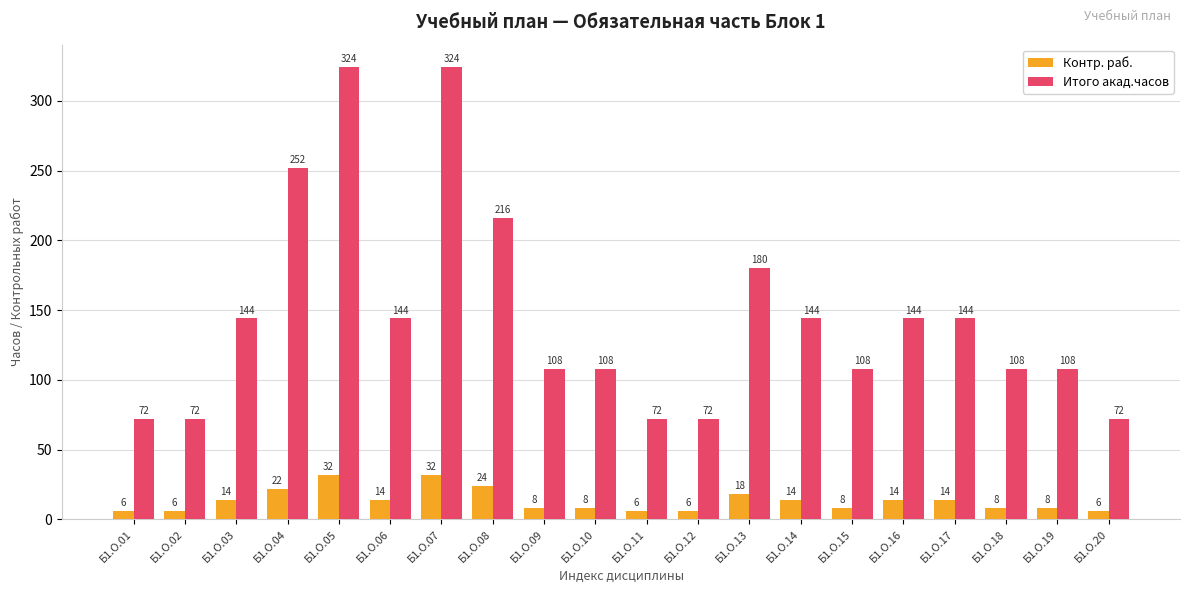

List the series in order of their overall mean, lowest first.

Контр. раб., Итого акад.часов